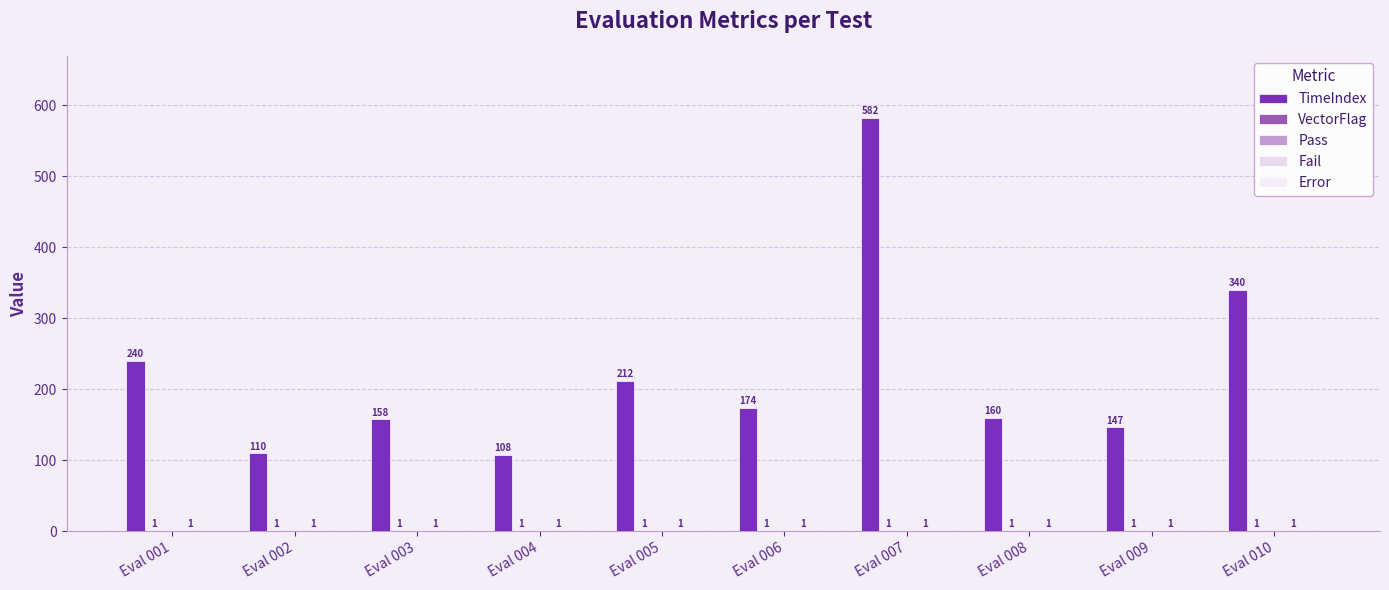

What is the average value of the Fail series?

1